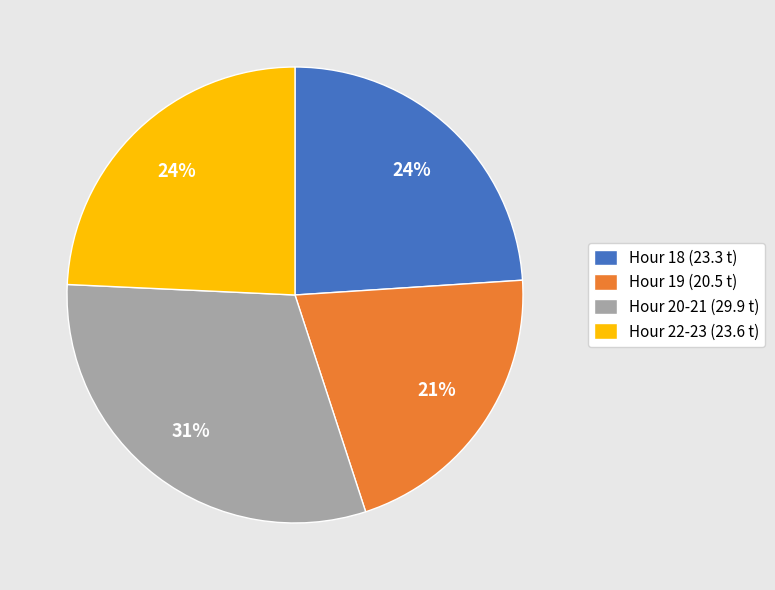

Is the sum of Hour 20-21 (29.9 t) and Hour 18 (23.3 t) greater than half?

Yes